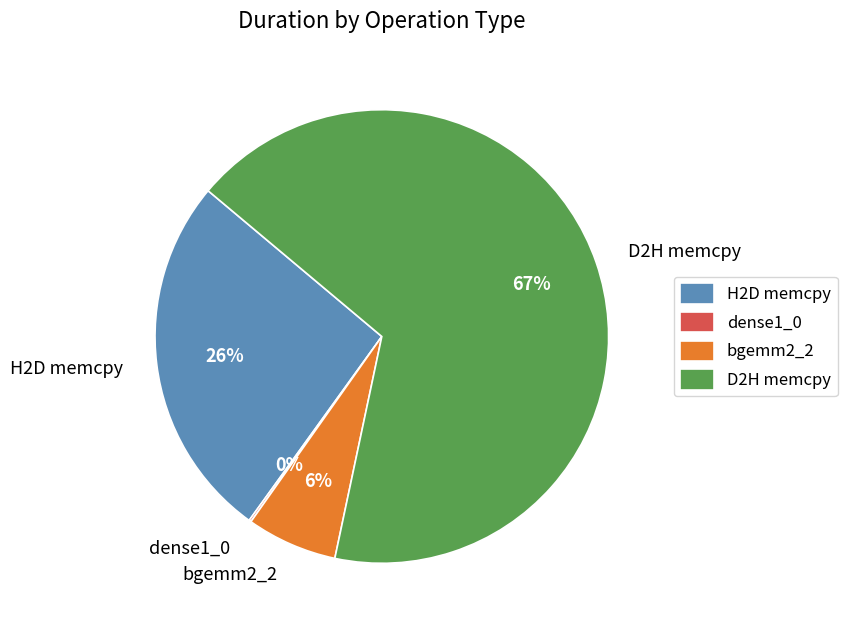

Which slice is the largest?

D2H memcpy